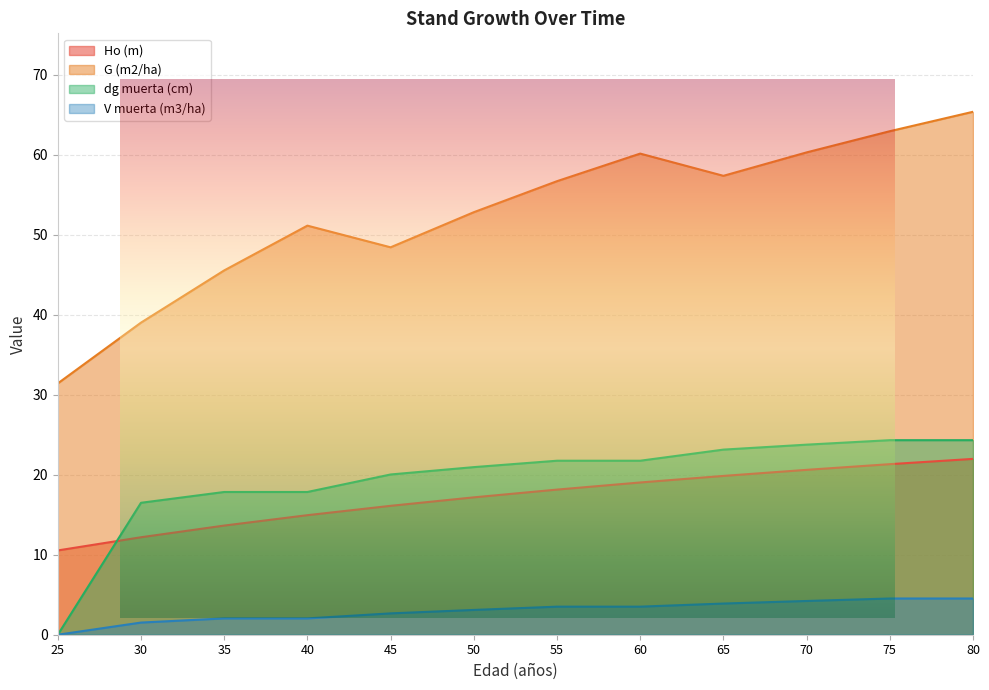

The V muerta (m3/ha) series shows -2.7 at 25. True or false?

False